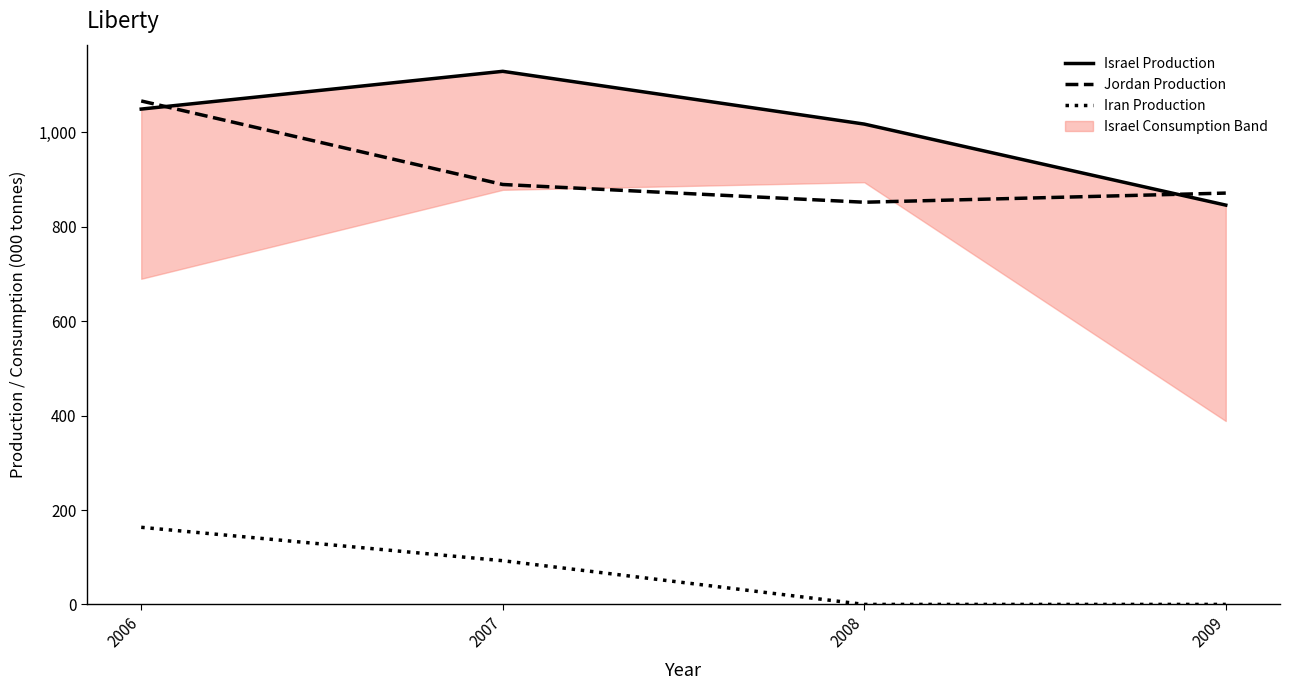

Reading left to right, extract all data points from this chart.

Israel Production: 2006=1049.6	2007=1129.6	2008=1017.8	2009=846.1
Jordan Production: 2006=1066.8	2007=889.8	2008=852.2	2009=871.6
Iran Production: 2006=163.4	2007=92.6	2008=0.0	2009=0.0